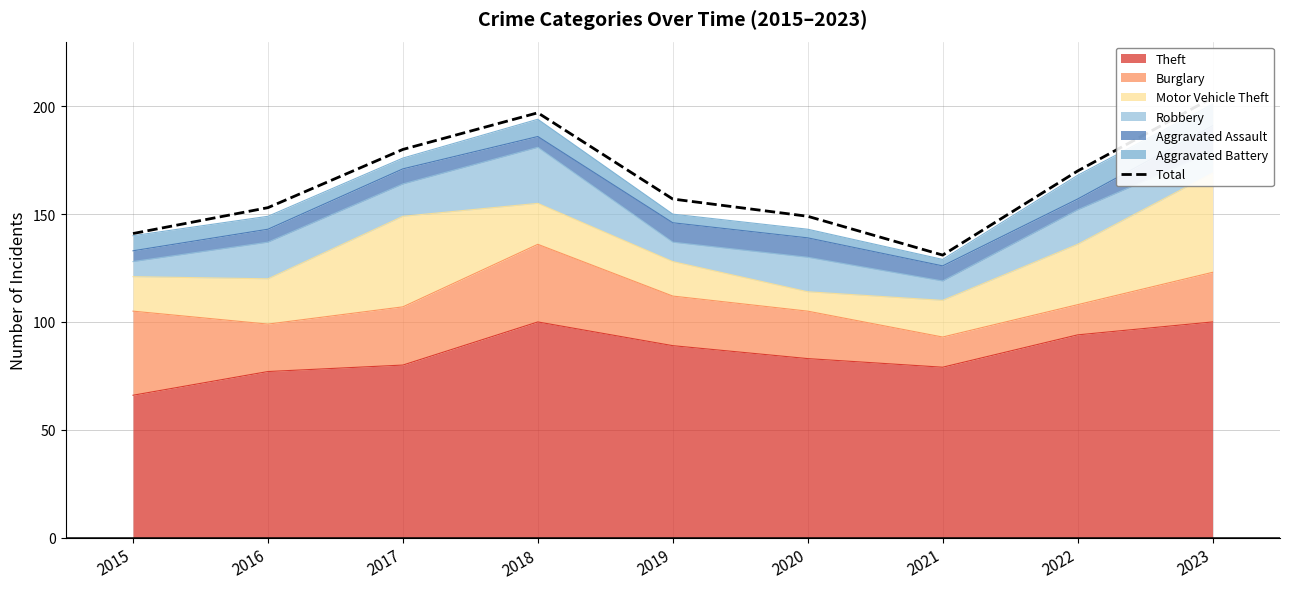

Count the number of categories in the chart.

9